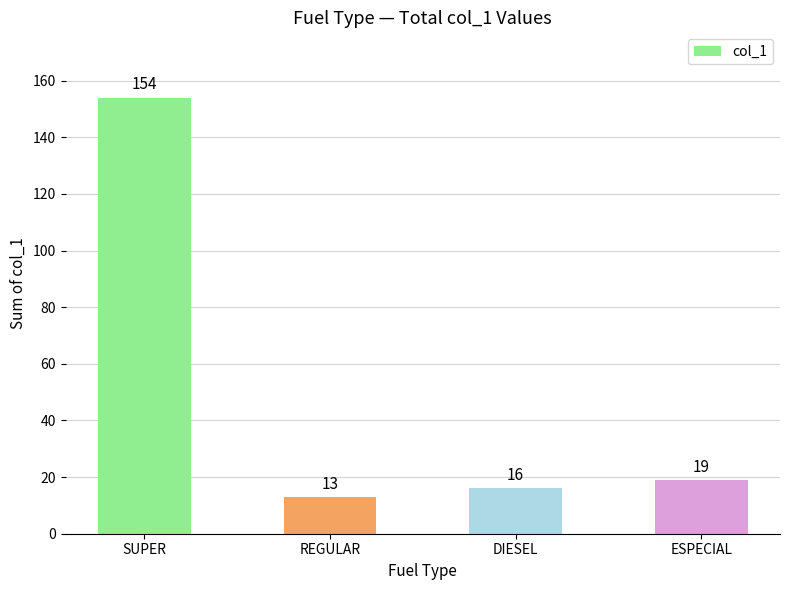

Reading left to right, transcribe all the data shown in this chart.

154	13	16	19